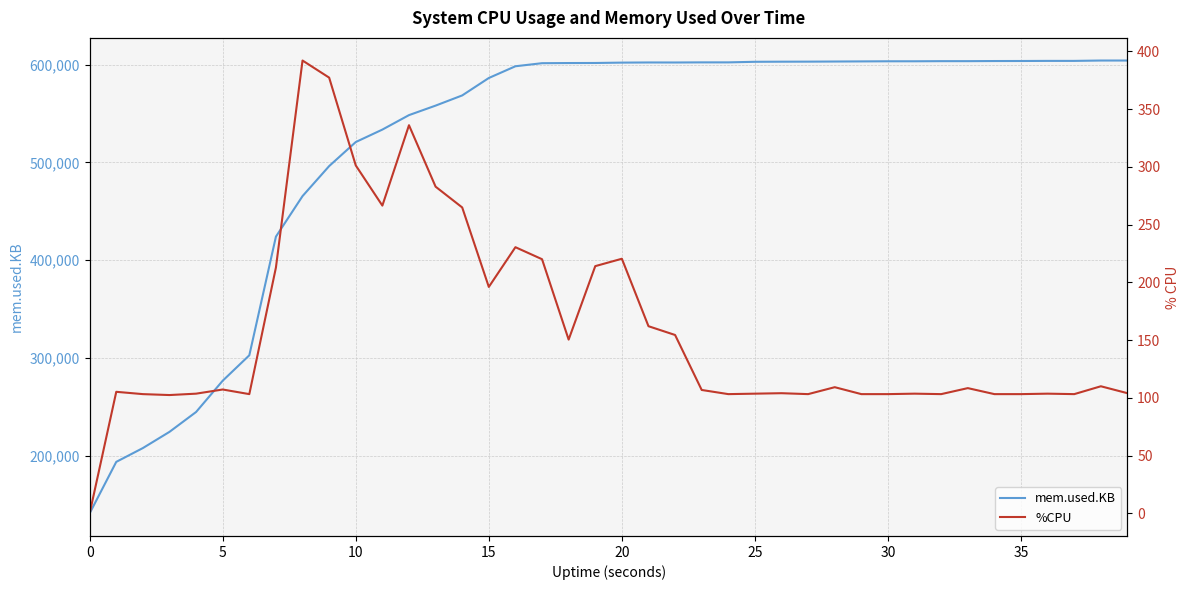

Which series has the widest spread of values?

mem.used.KB